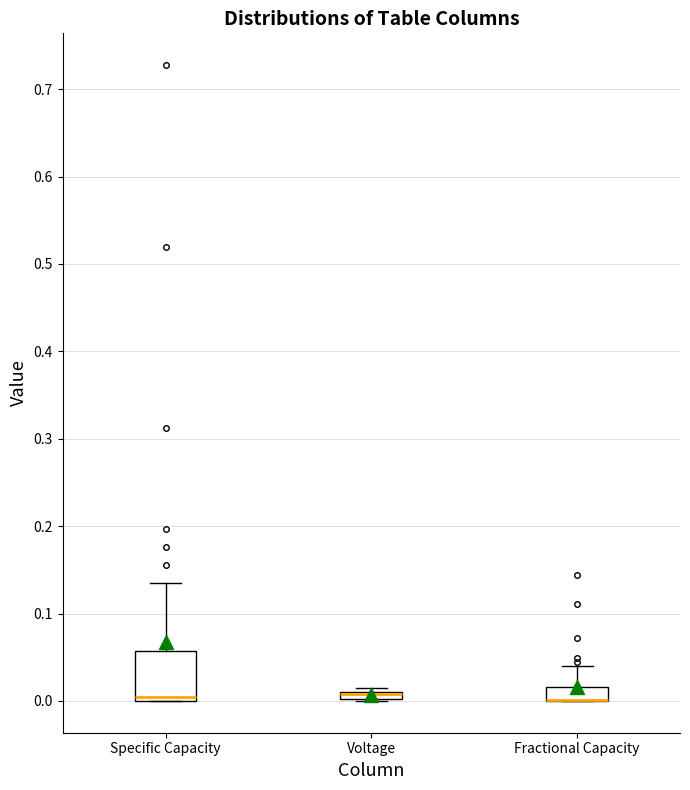

Which box is the tallest, from its lower edge to its upper edge?

Specific Capacity